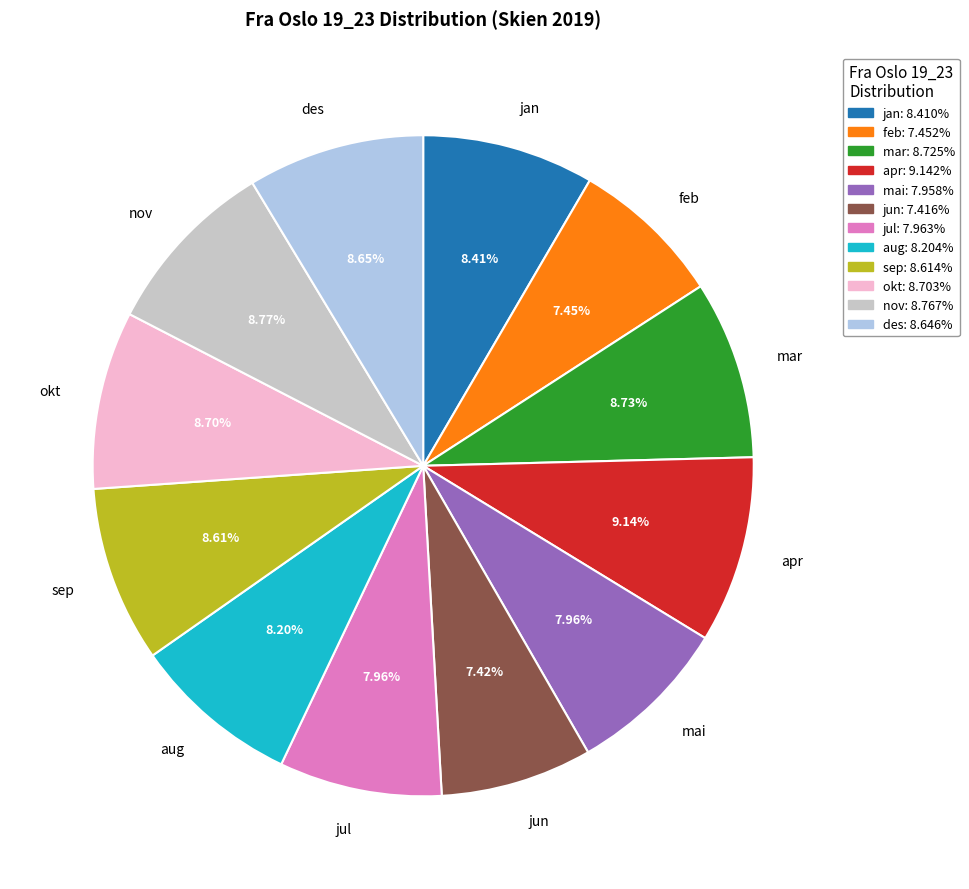

Is there a majority slice in this chart?

No